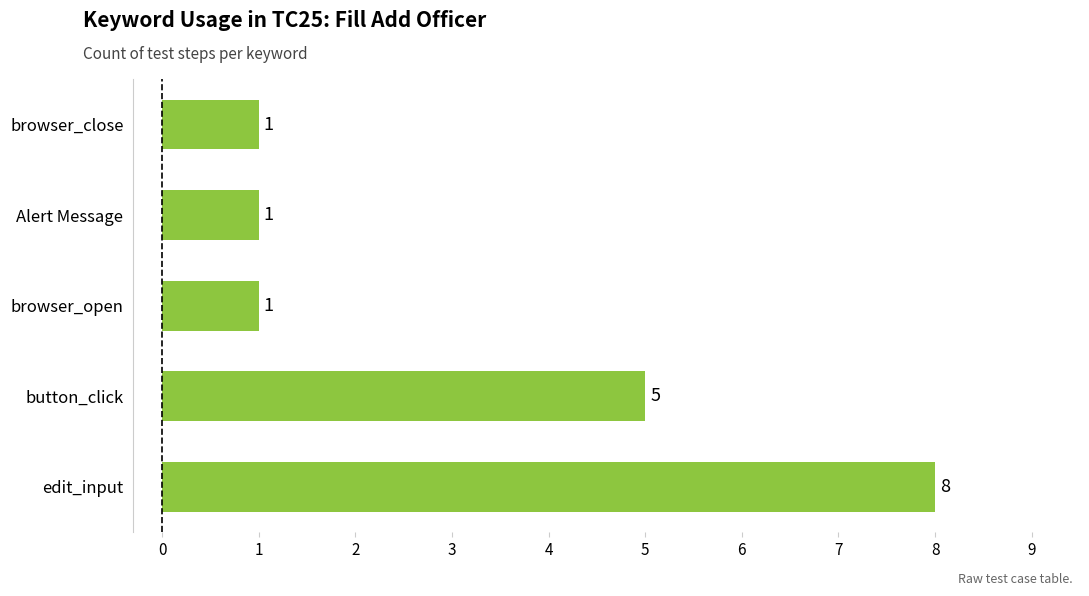

What value does the data have at edit_input?

8